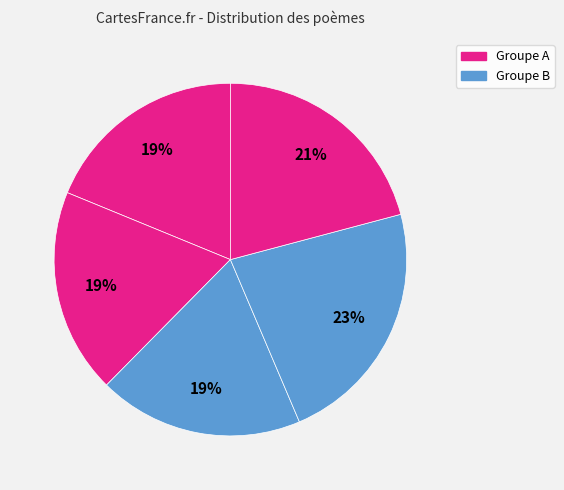

How many slices are in this pie chart?

5